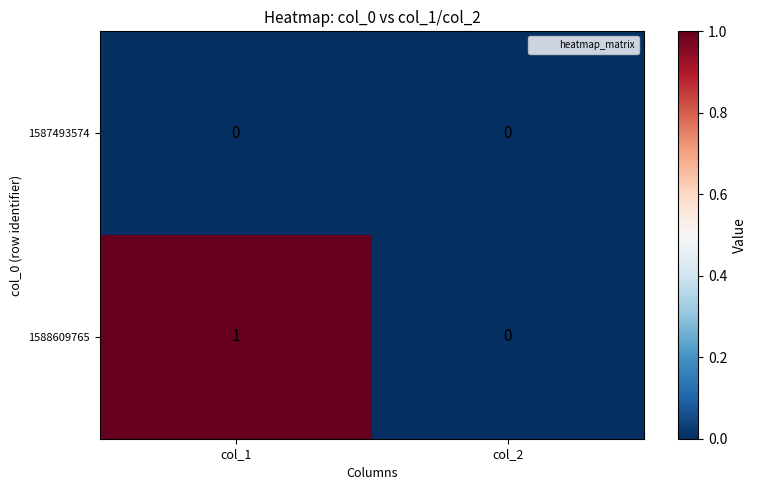

Which series has the largest total across all categories?

1588609765